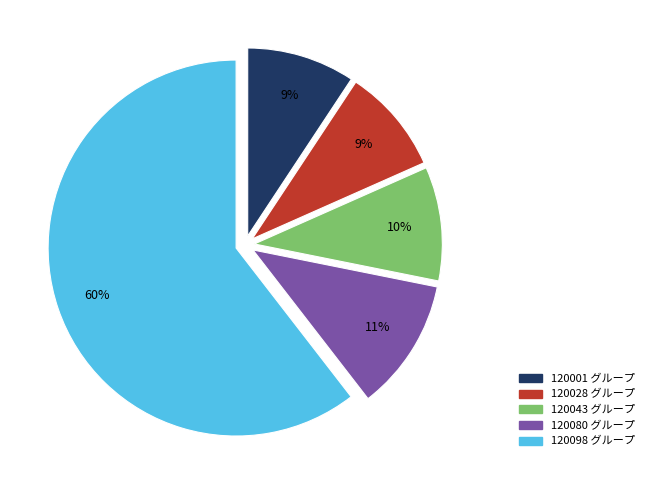

Does any single category account for the majority?

Yes